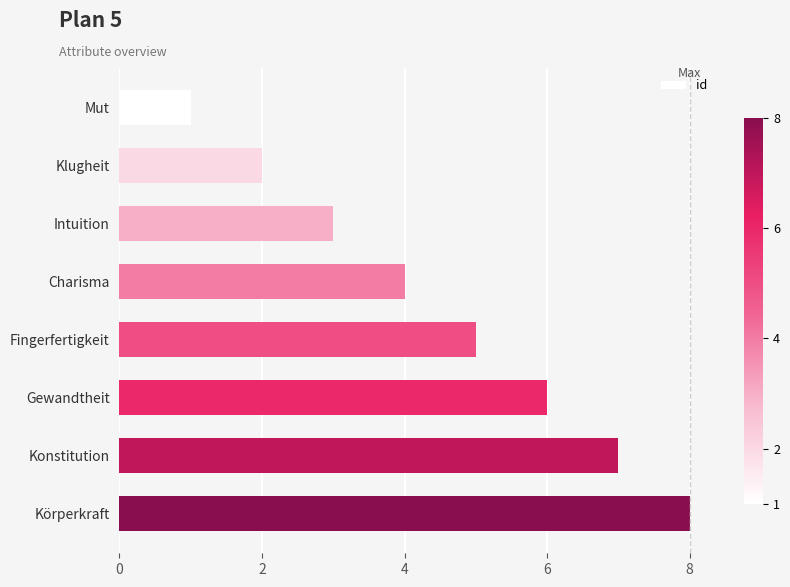

Rank the categories by value from highest to lowest.

Körperkraft, Konstitution, Gewandtheit, Fingerfertigkeit, Charisma, Intuition, Klugheit, Mut